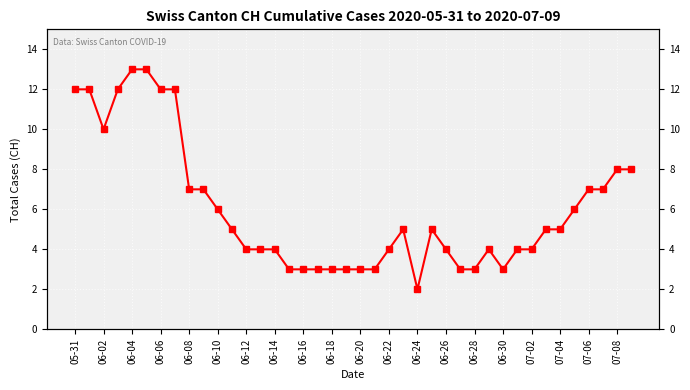

What is the maximum value shown in the chart?

13